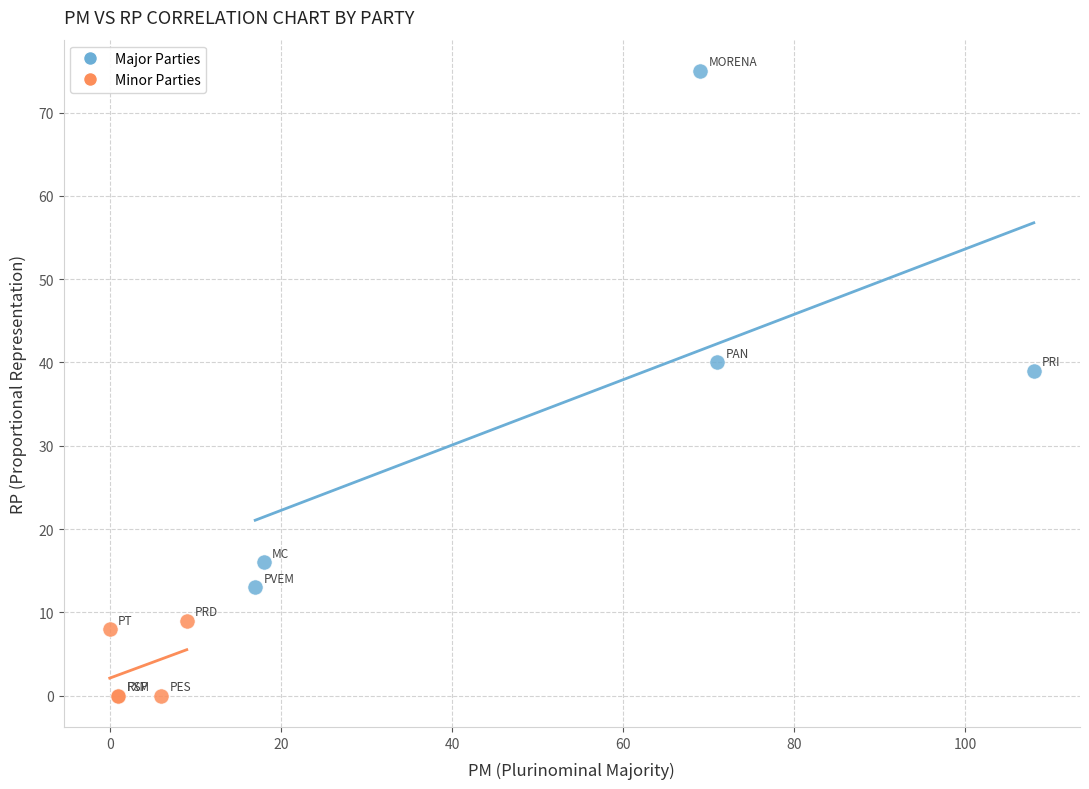

What are all the series names shown in the legend?

Major Parties, Minor Parties